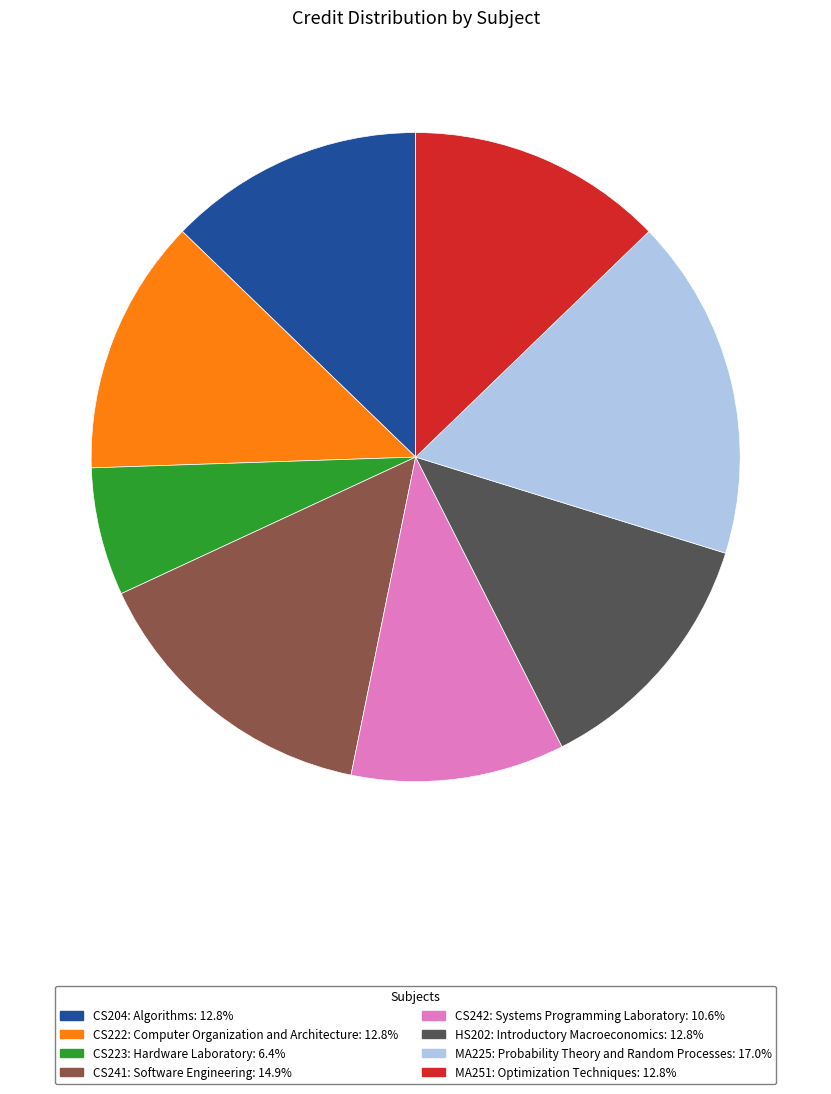

What is the ratio of the value at CS222: Computer Organization and Architecture to the value at CS204: Algorithms?

1.0